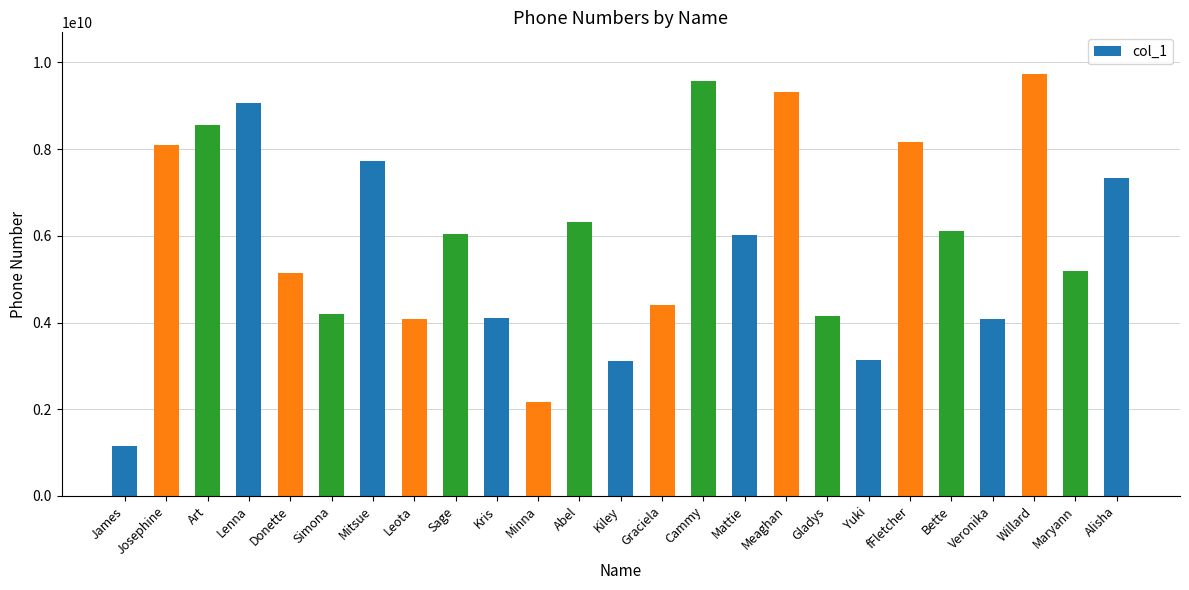

The value at Simona is 4195032484. True or false?

True